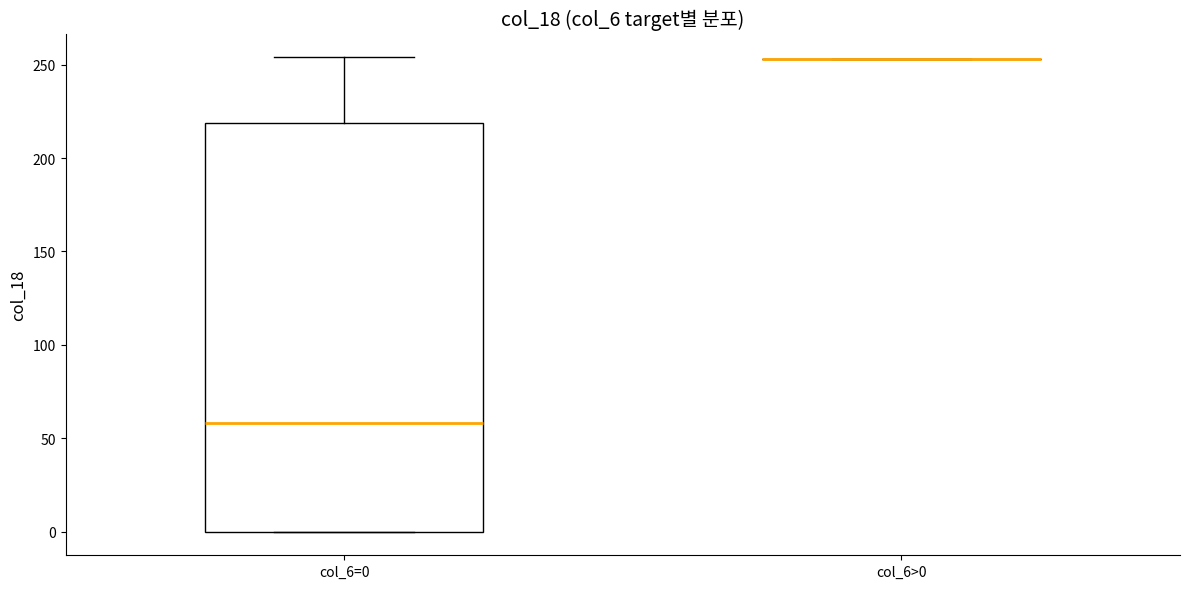

Reading left to right, read every box against the y-axis: the position of its median line, the range the box covers, and the ends of its whiskers. The values are not printed on the chart, so give them approximately, as read against the axis.

col_6=0: median 60, box 0 to 220, whiskers 0 to 255
col_6>0: box collapsed to a line at 255, whiskers 255 to 255